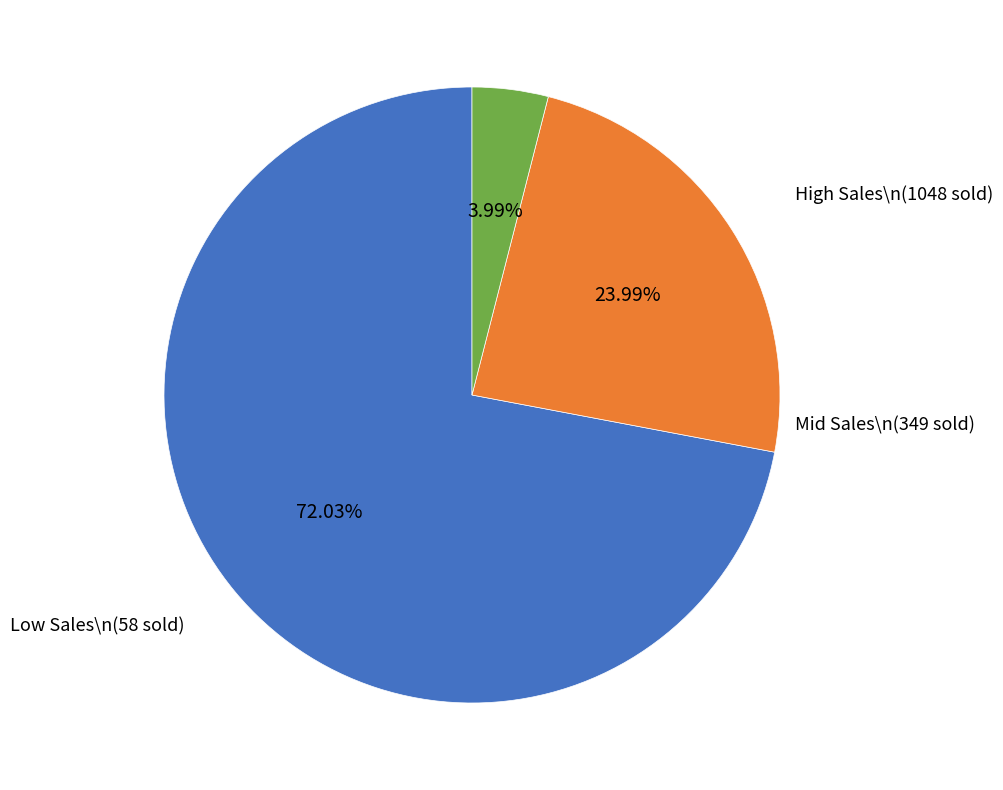

Is there a majority slice in this chart?

Yes